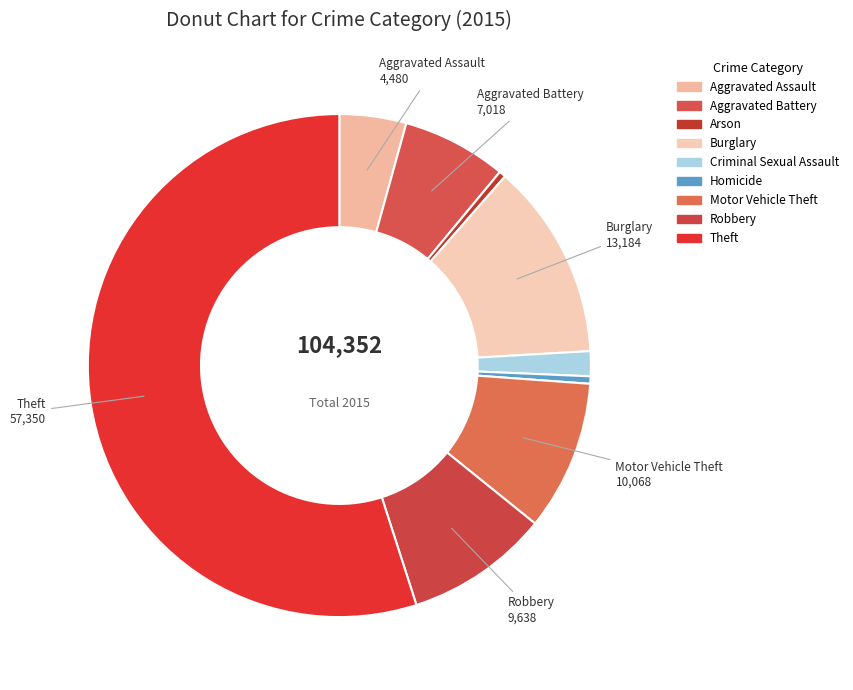

Count the number of slices in the pie.

9